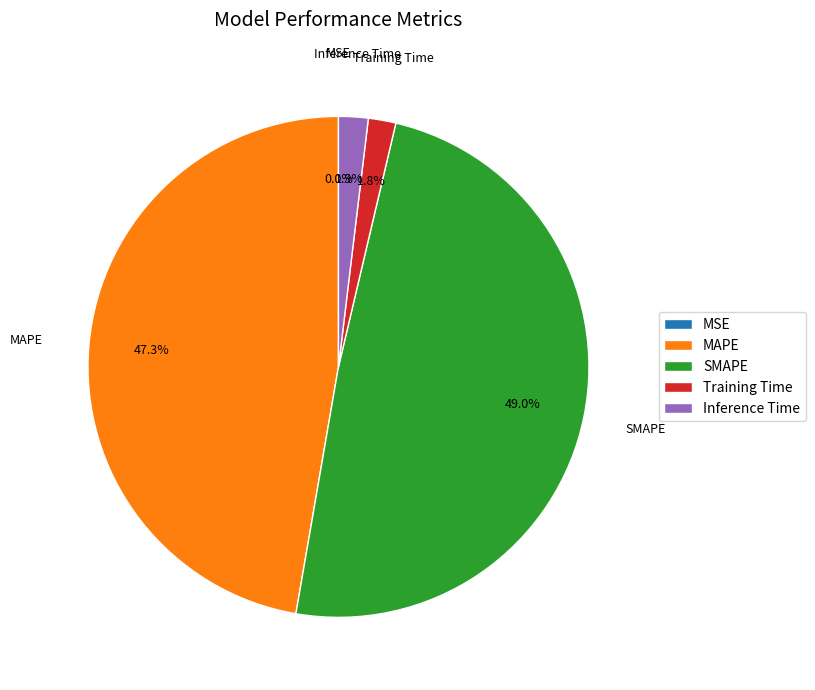

Does SMAPE account for over 50% of the chart?

No